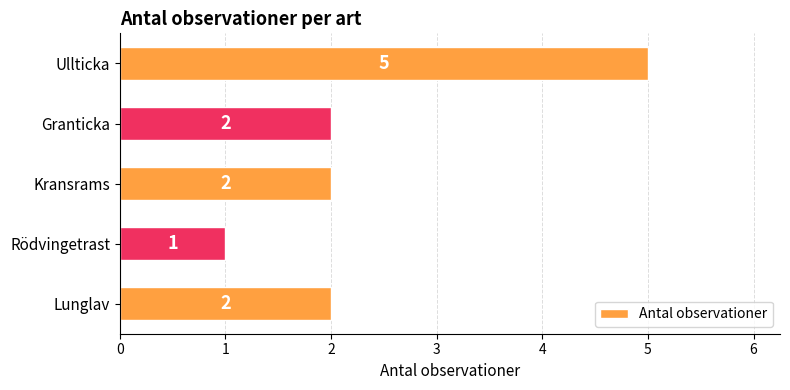

Read the value at Ullticka.

5